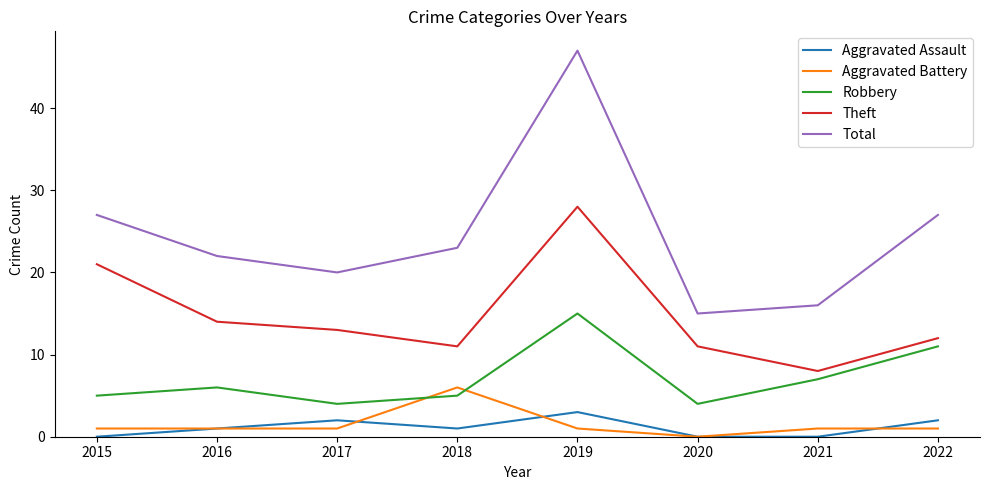

Is the value of Aggravated Assault at 2015 greater than the value of Theft at 2019?

No